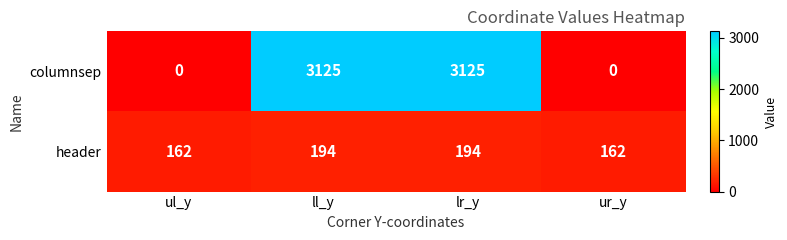

Count the columnsep values in the range 0 to 3125.

4